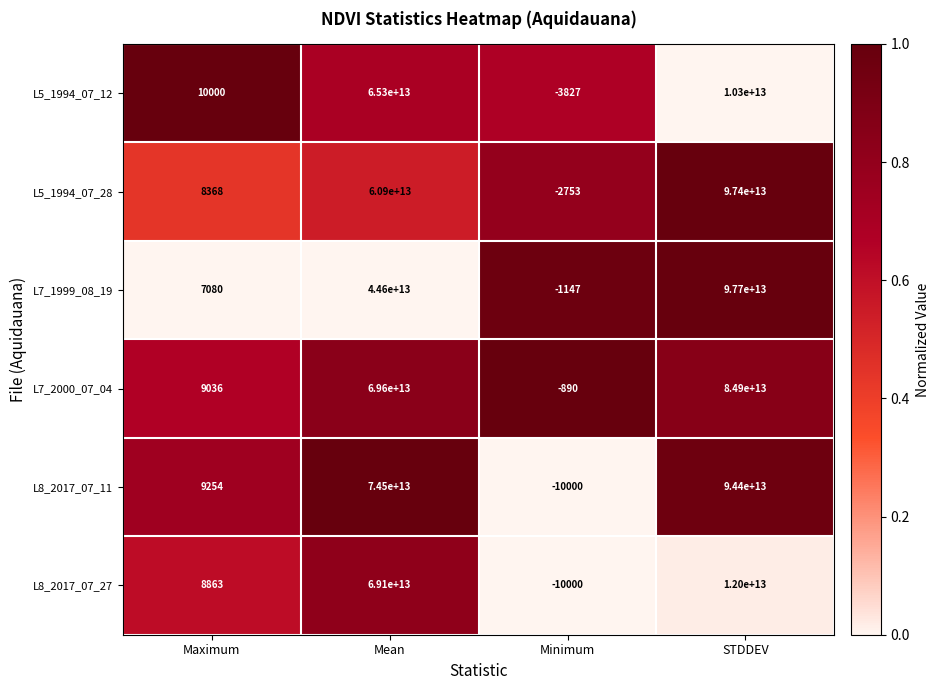

At Mean, list the series in order from largest to smallest.

L8_2017_07_11, L7_2000_07_04, L8_2017_07_27, L5_1994_07_12, L5_1994_07_28, L7_1999_08_19